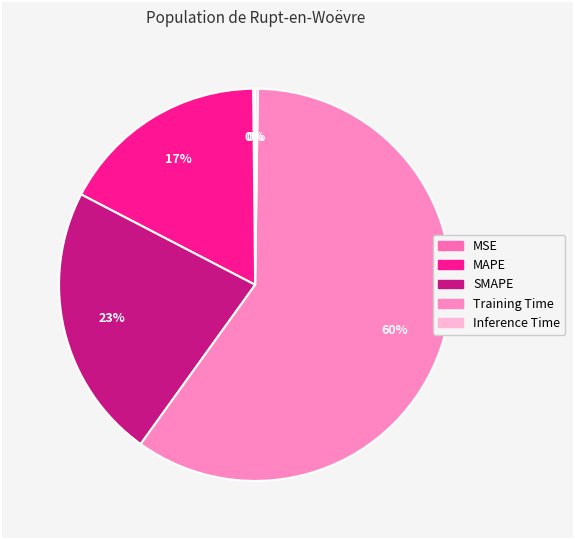

Which has a higher value, MSE or SMAPE?

SMAPE